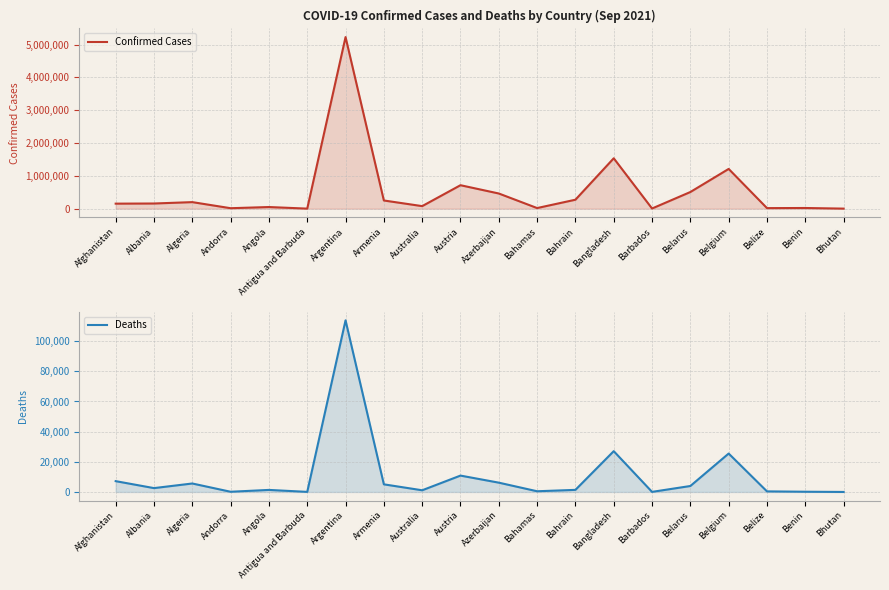

List the labels in order of Deaths value, largest first.

Argentina, Bangladesh, Belgium, Austria, Afghanistan, Azerbaijan, Algeria, Armenia, Belarus, Albania, Bahrain, Angola, Australia, Bahamas, Belize, Benin, Andorra, Barbados, Antigua and Barbuda, Bhutan